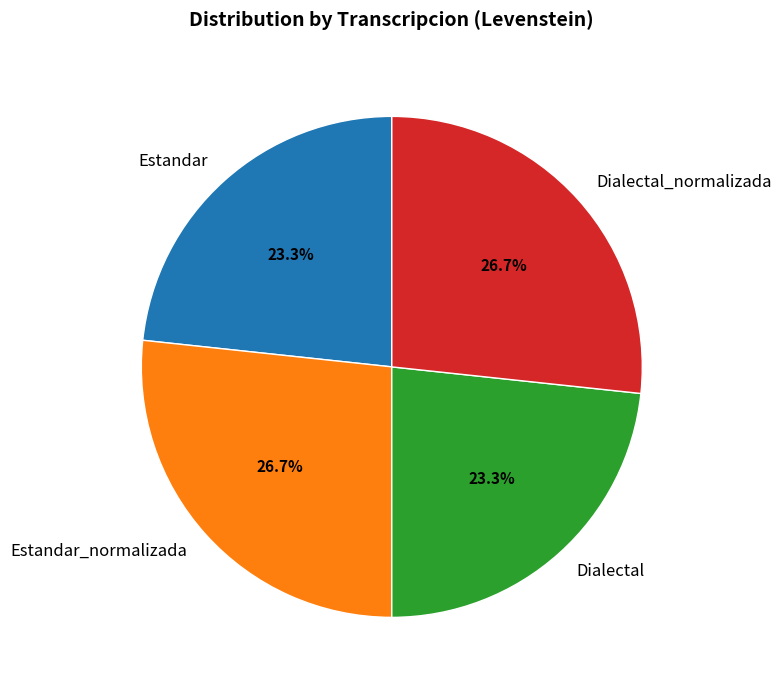

What portion of the pie excludes Estandar_normalizada?

73.3%